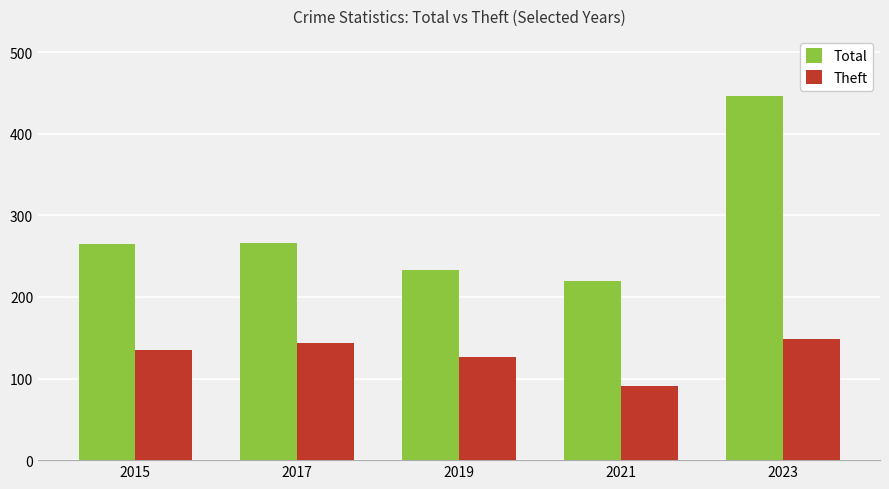

What are all the series names shown in the legend?

Total, Theft